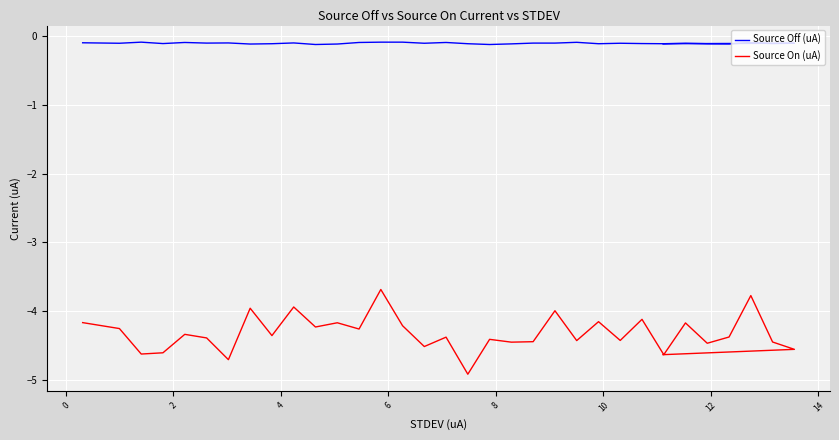

Reading left to right, list all the values displayed in this chart.

Source Off (uA): -0.1	-0.1	-0.1	-0.1	-0.1	-0.1	-0.1	-0.1	-0.1	-0.1	-0.1	-0.1	-0.1	-0.1	-0.1	-0.1	-0.1	-0.1	-0.1	-0.1	-0.1	-0.1	-0.1	-0.1	-0.1	-0.1	-0.1	-0.1	-0.1	-0.1	-0.1	-0.1	-0.1	-0.1
Source On (uA): -4.2	-4.3	-4.6	-4.6	-4.3	-4.4	-4.7	-4.0	-4.4	-3.9	-4.2	-4.2	-4.3	-3.7	-4.2	-4.5	-4.4	-4.9	-4.4	-4.4	-4.4	-4.0	-4.4	-4.2	-4.4	-4.1	-4.6	-4.2	-4.5	-4.4	-3.8	-4.4	-4.6	-4.6